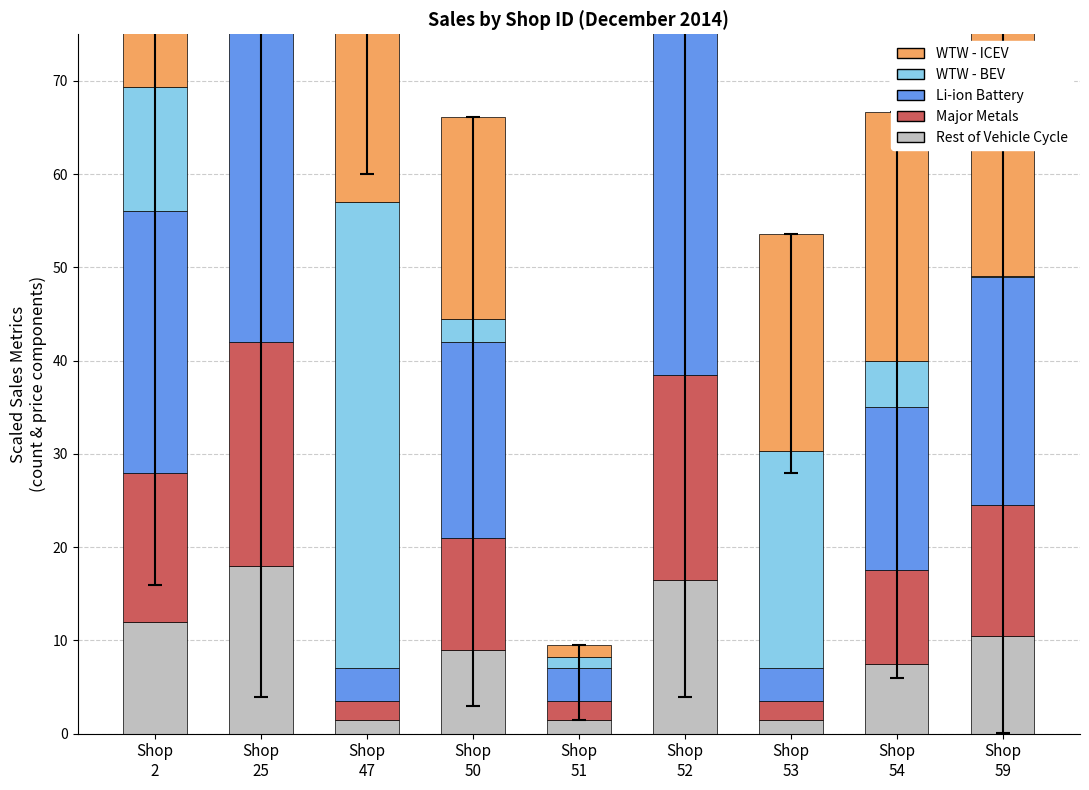

Which has a higher value, Shop
2 or Shop
25?

Shop
25